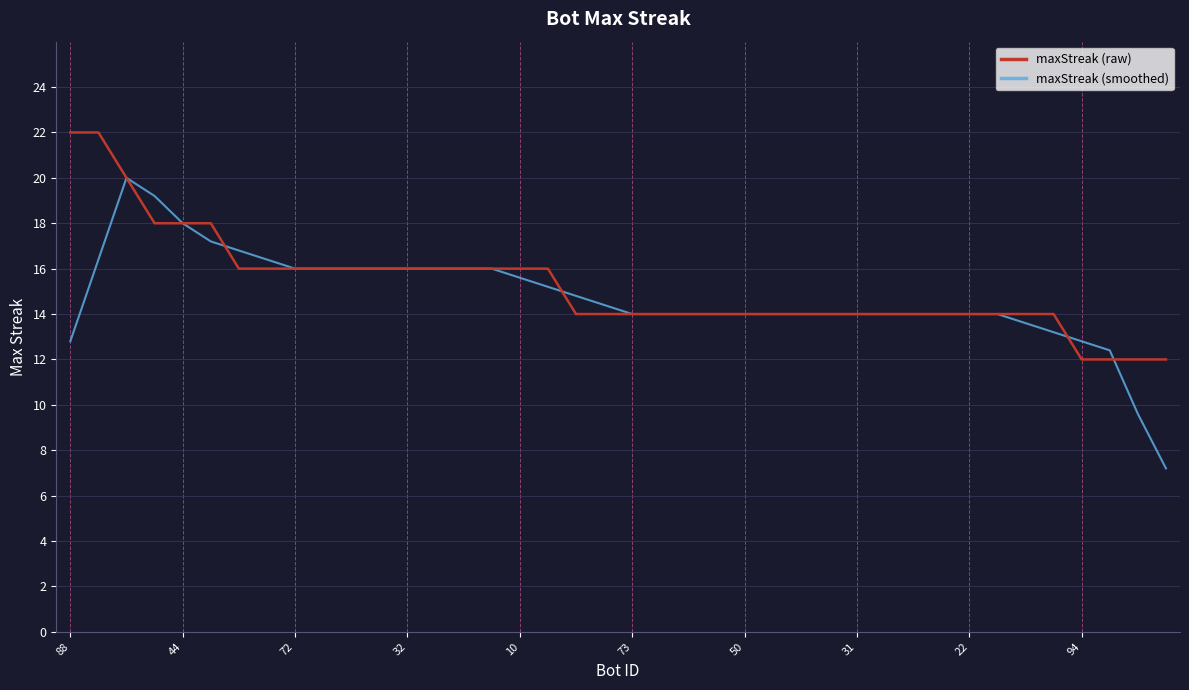

What is the highest value of the maxStreak (smoothed) series?

20.0